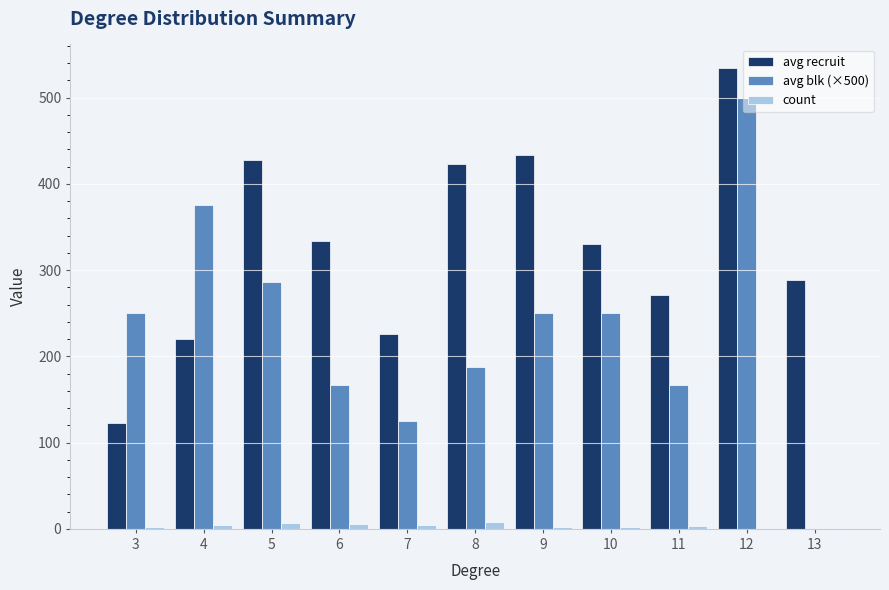

The value of avg recruit at 11 is 171.5. True or false?

False